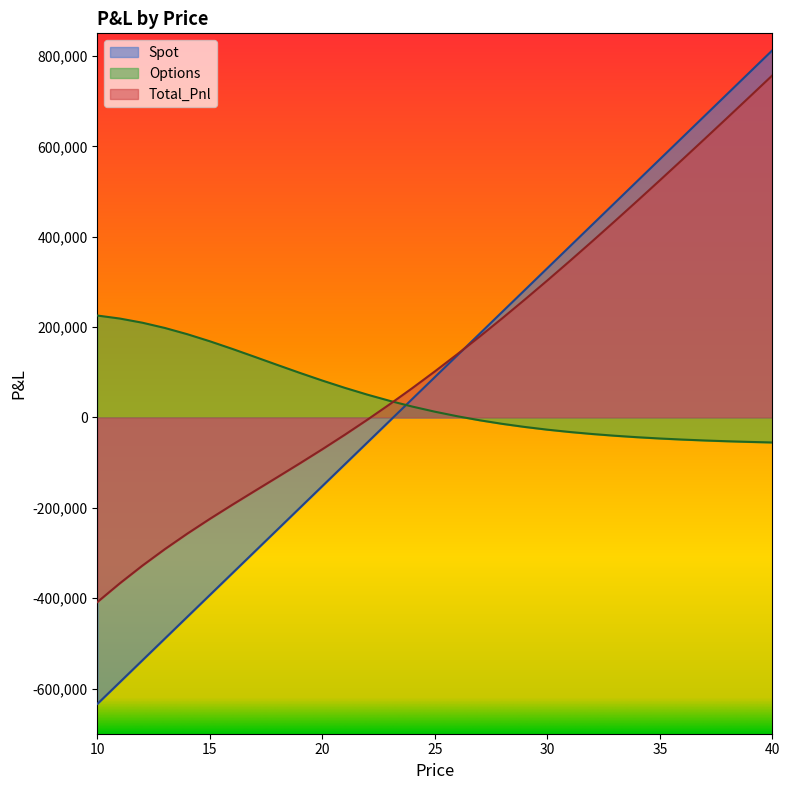

True or false: Spot and Options cross at least once.

True